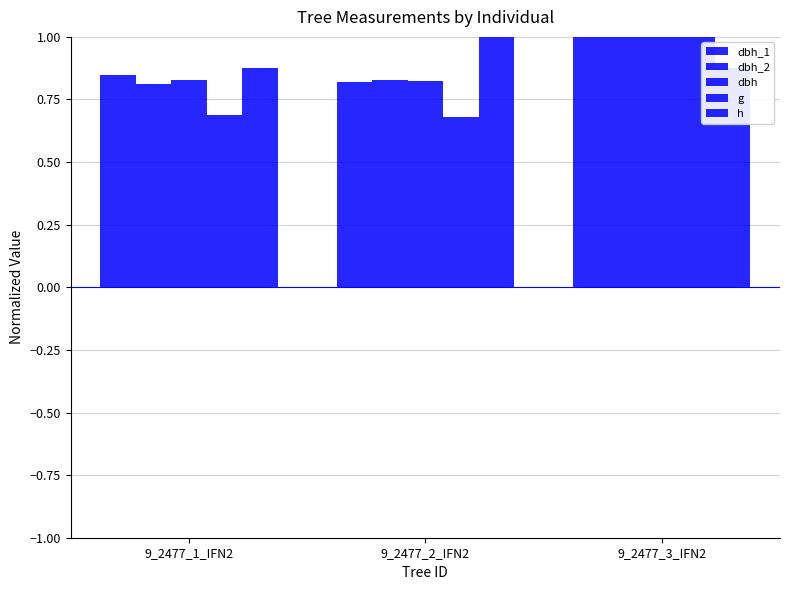

What is the value of the h bar at the 2nd from the left?

1.0